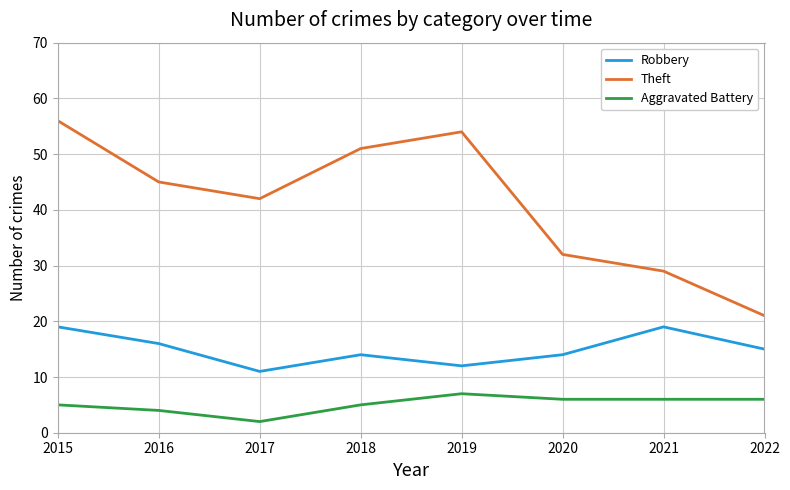

What is the greatest value displayed?

56